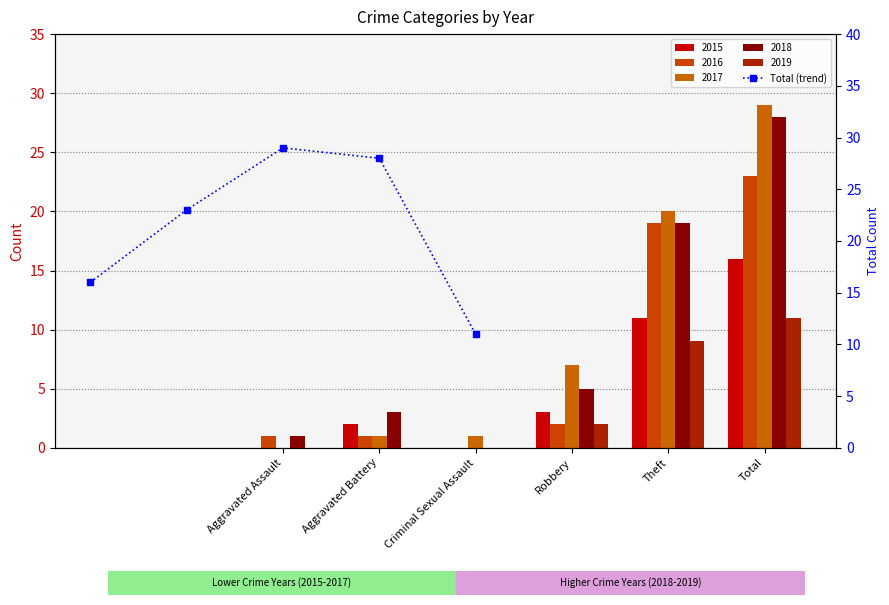

What is the average value?

21